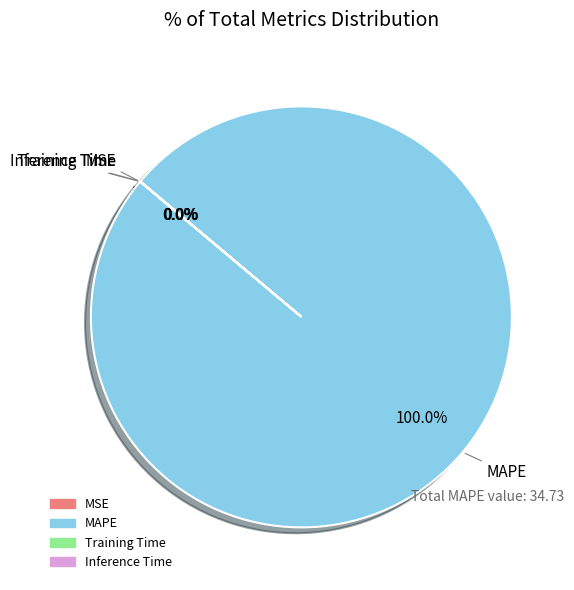

To the nearest percent, what is the average slice percentage?

25%